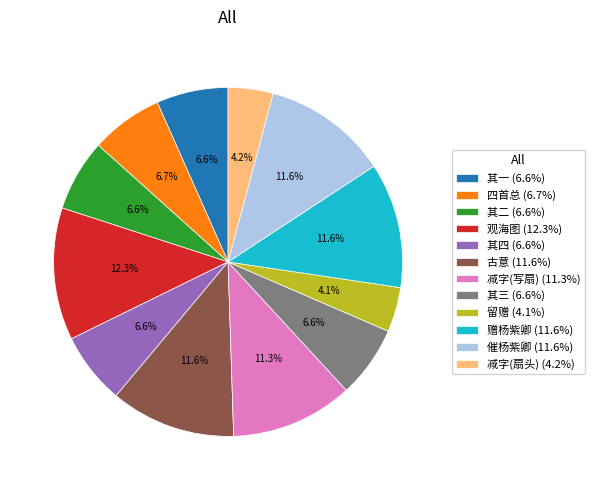

Which has a higher value, 观海图 (12.3%) or 其四 (6.6%)?

观海图 (12.3%)